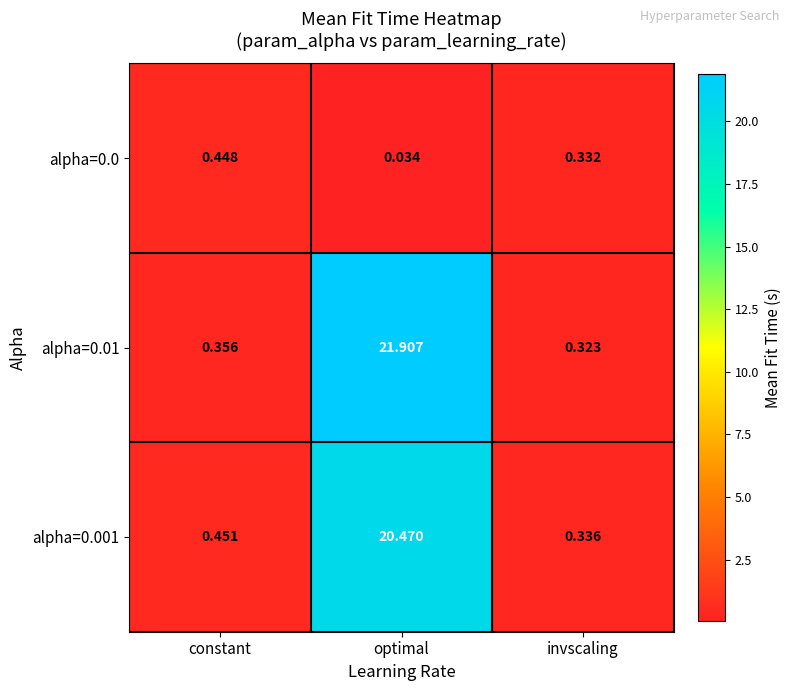

At which label does alpha=0.01 reach its peak?

optimal